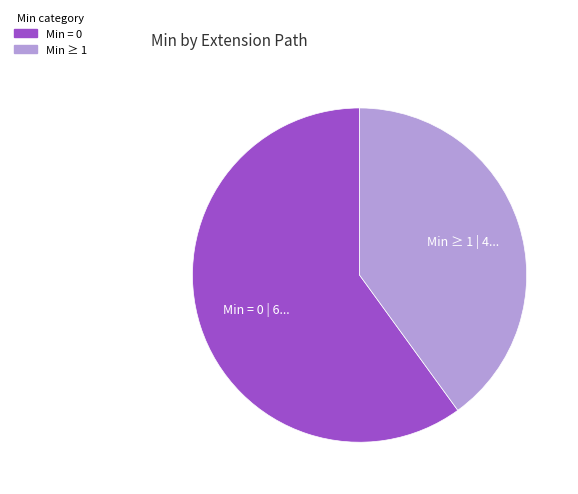

Is there any slice that represents more than half of the pie?

Yes